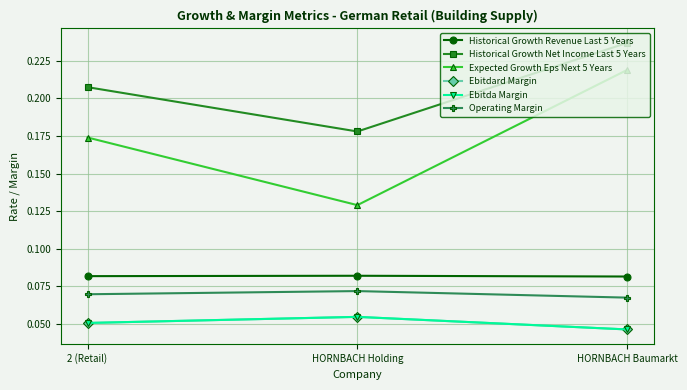

Between 2 (Retail) and HORNBACH Holding, which is larger?

HORNBACH Holding